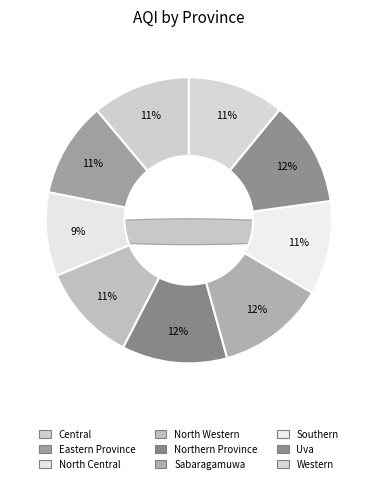

What is the largest slice in the pie chart?

Sabaragamuwa